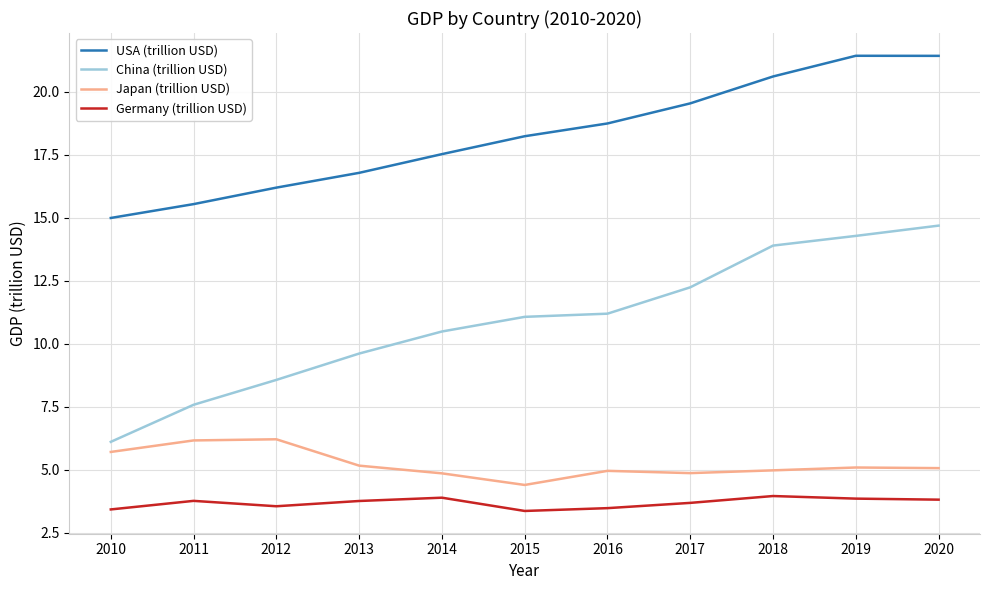

What is the highest value of the USA (trillion USD) series?

21.4